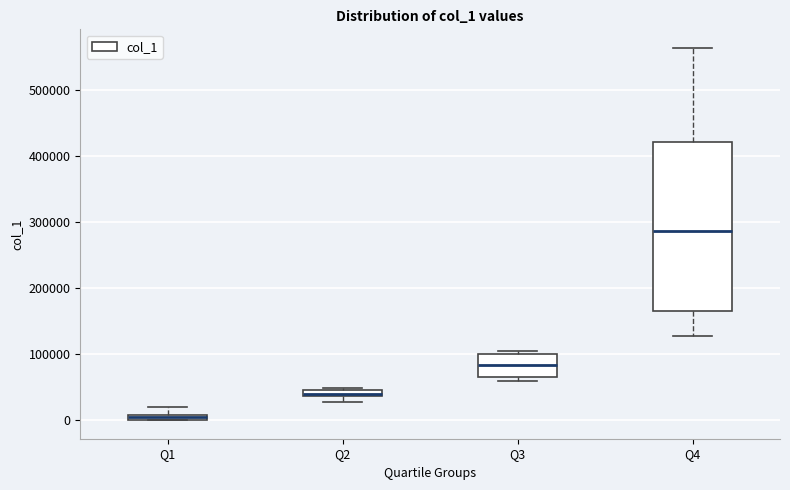

Where is the lower edge of the box for Q3 on the y-axis? The values are not printed on the chart, so give them approximately, as read against the axis.

70000